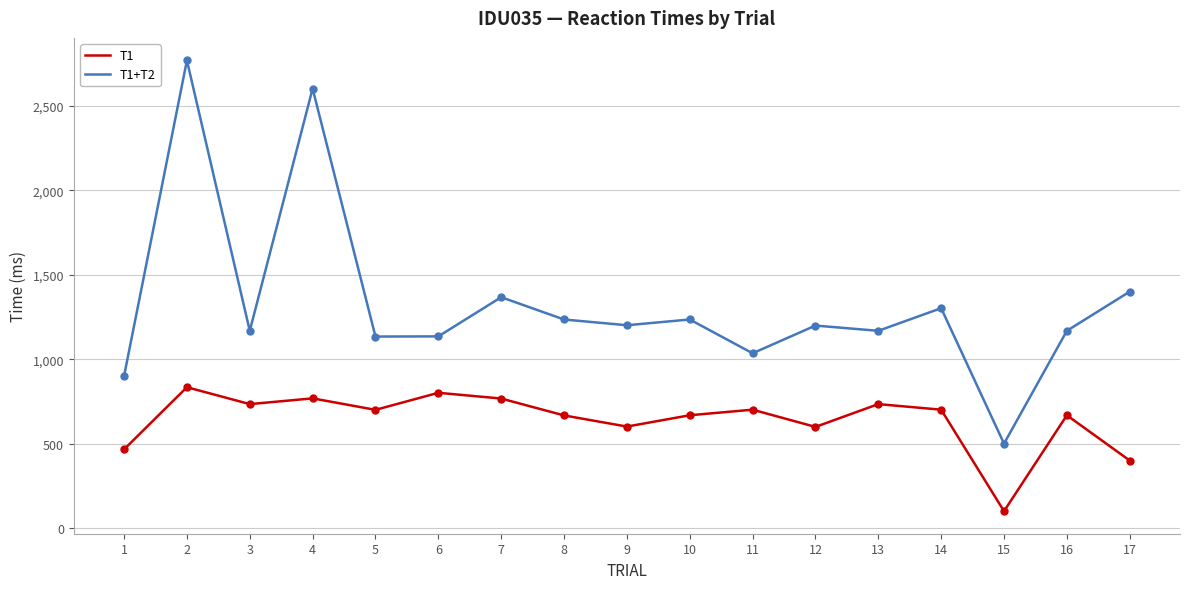

Which series has the largest total across all categories?

T1+T2